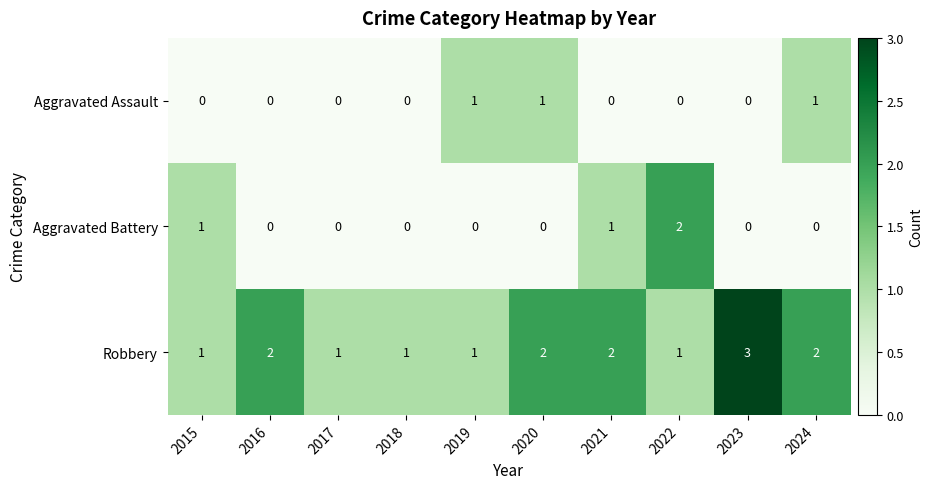

Which series changed the most between 2019 and 2020?

Robbery